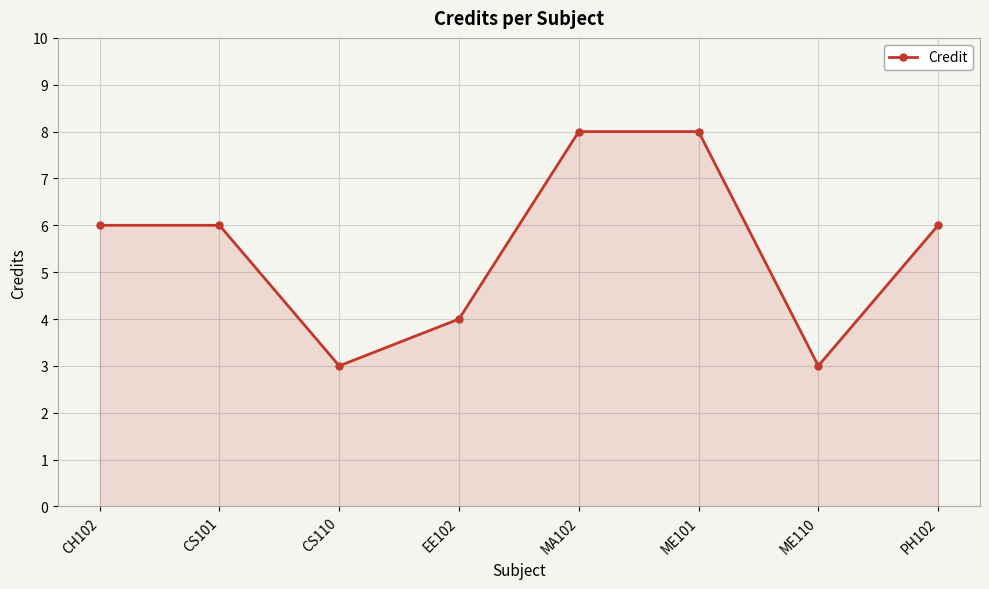

Which has a higher value, ME110 or PH102?

PH102